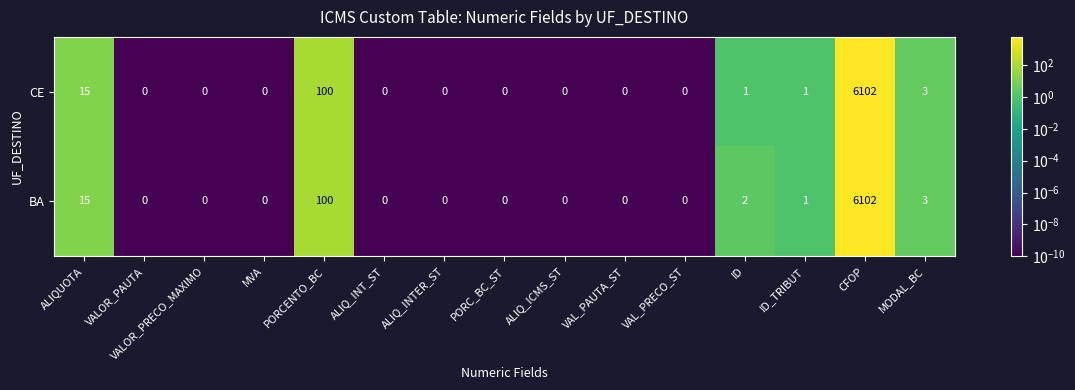

What is the average value of the BA series?

415